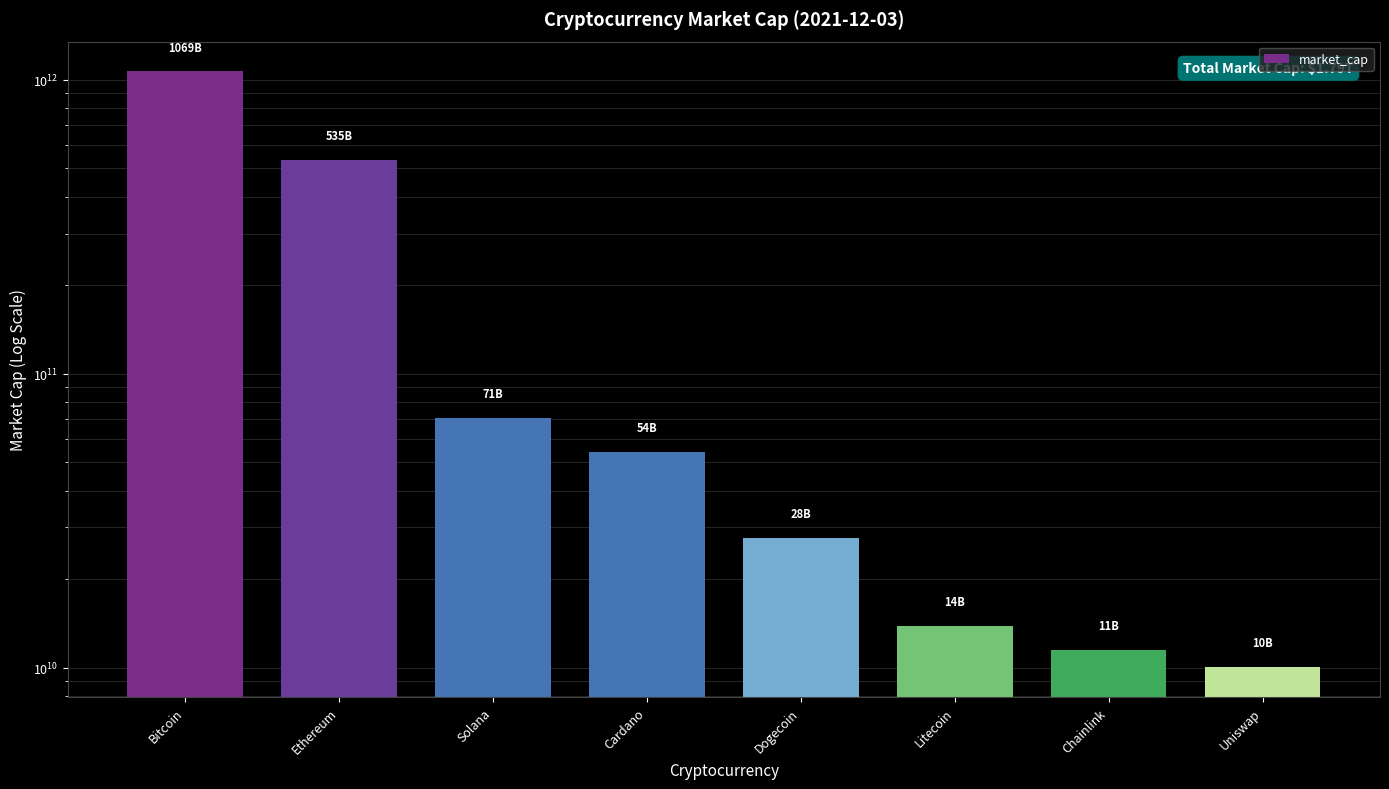

What position from the left is Solana?

3